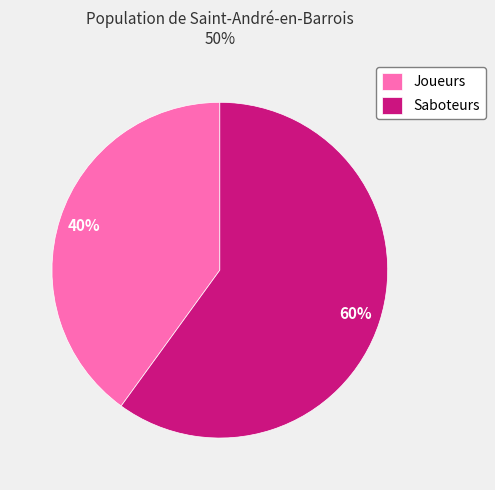

To the nearest percent, what is the average slice percentage?

50%